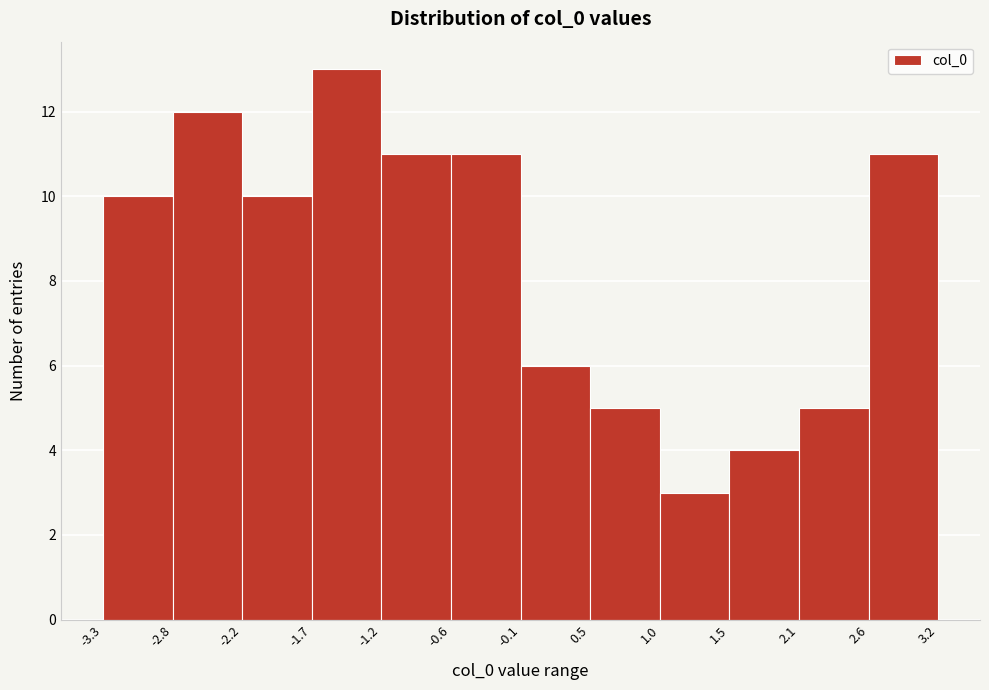

Which range on the x-axis has the tallest bar?

-1.7 to -1.2